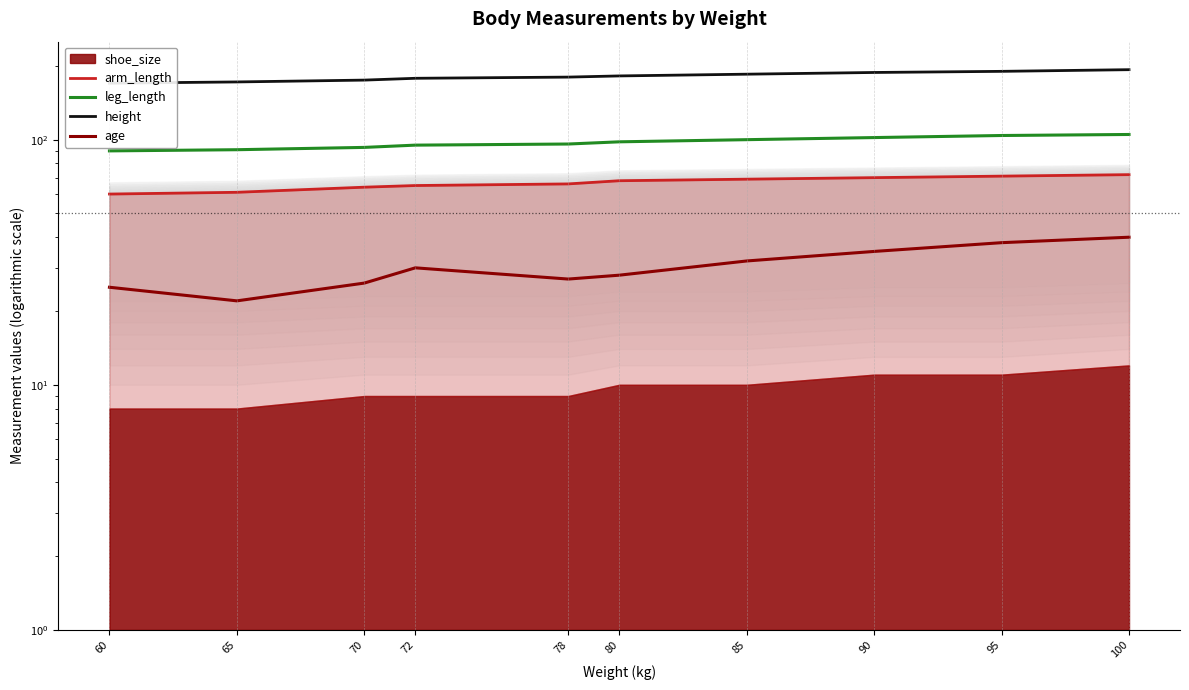

Between 65 and 80, which is larger?

80